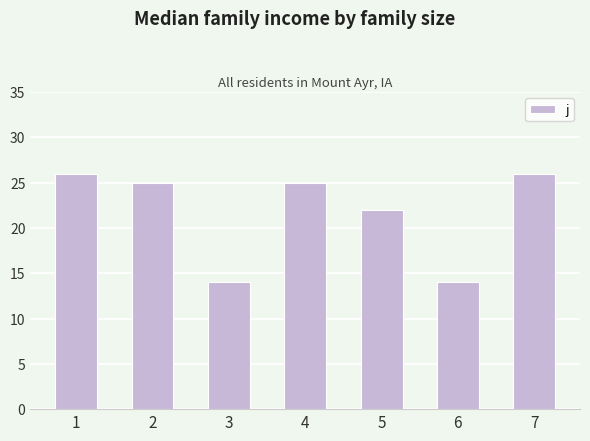

What is the change in value from 1 to 4?

-1